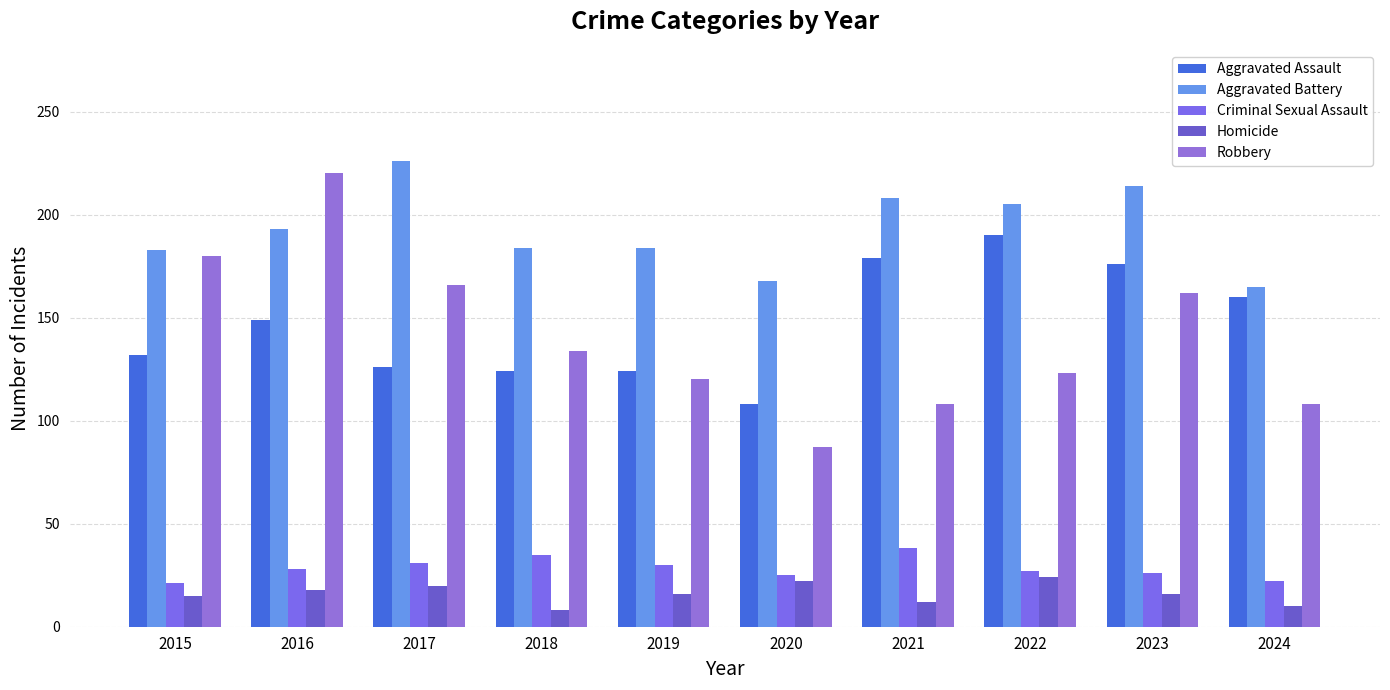

How many bars are there in total?

50